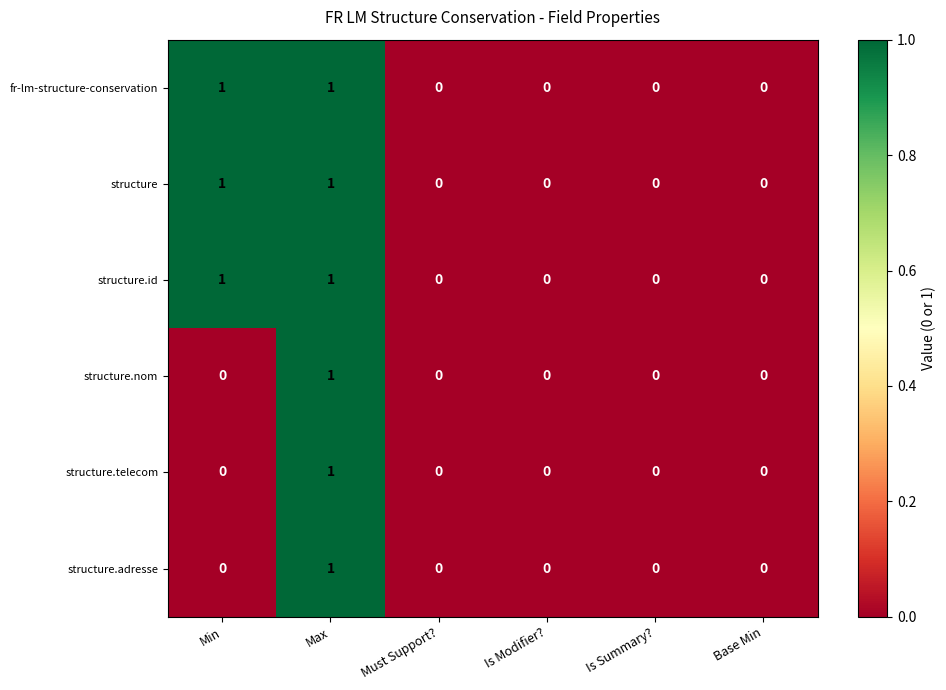

Is the value of structure at Must Support? greater than the value of fr-lm-structure-conservation at Min?

No